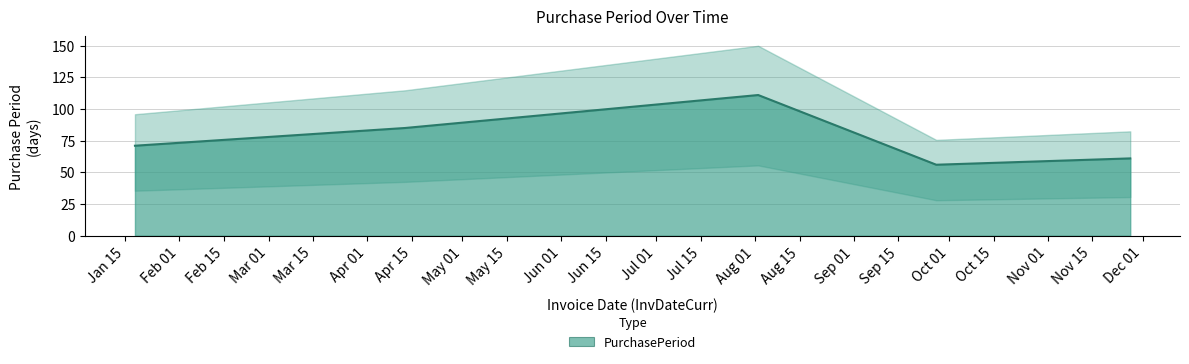

List the labels in order of value, smallest first.

2017-09-27, 2017-11-27, 2017-01-18, 2017-04-13, 2017-08-02